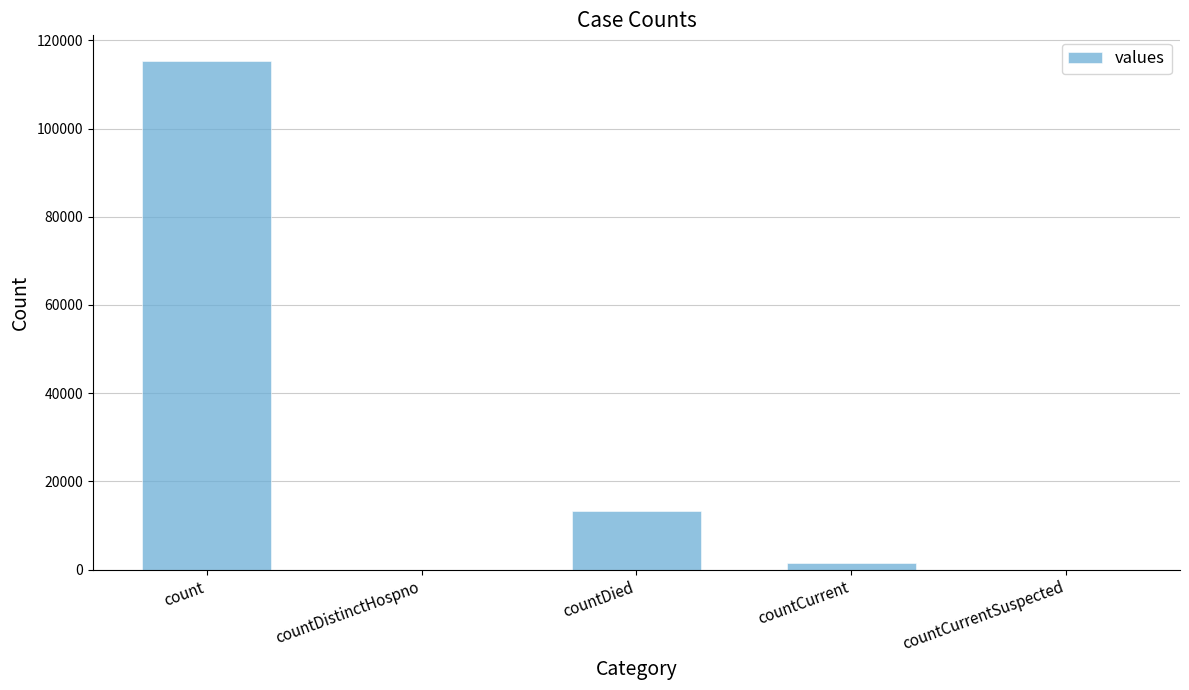

The value at countCurrentSuspected is 0. True or false?

True